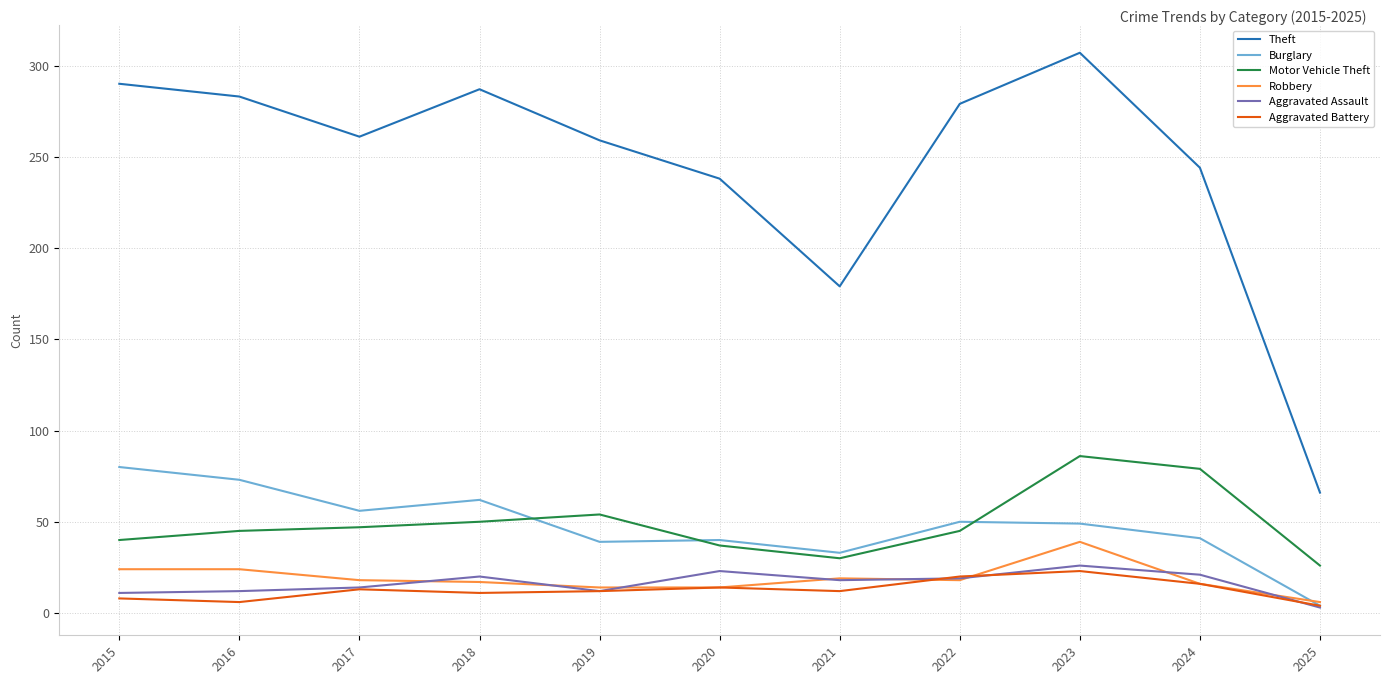

How many lines are shown in the chart?

6